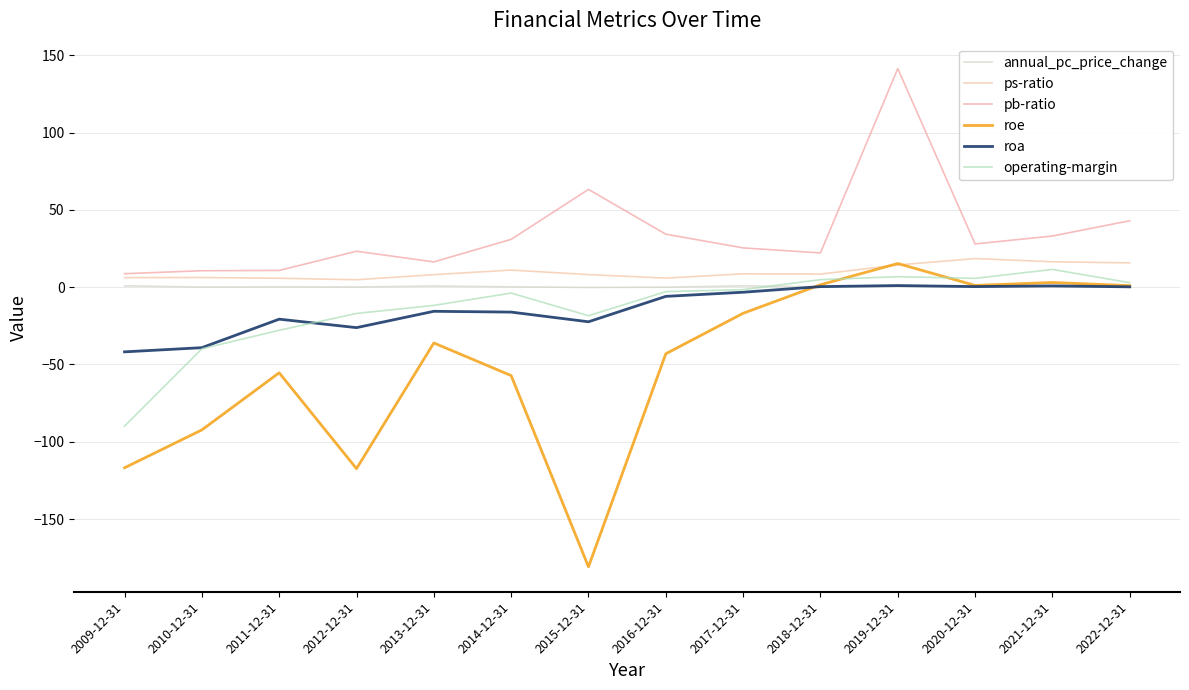

The value of roe at 2009-12-31 is -43.2. True or false?

False